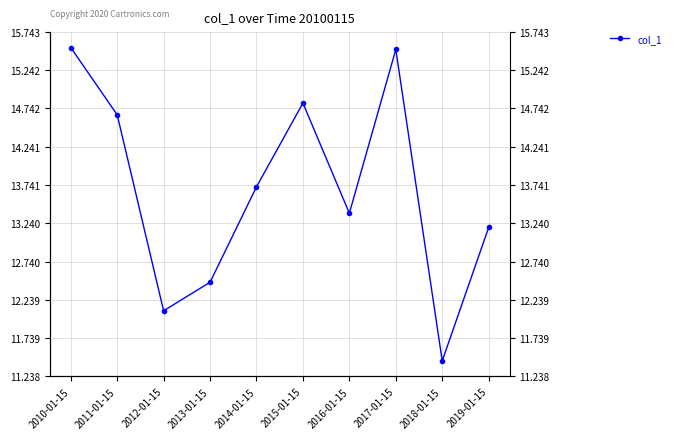

At which label does the data first exceed 13?

2010-01-15